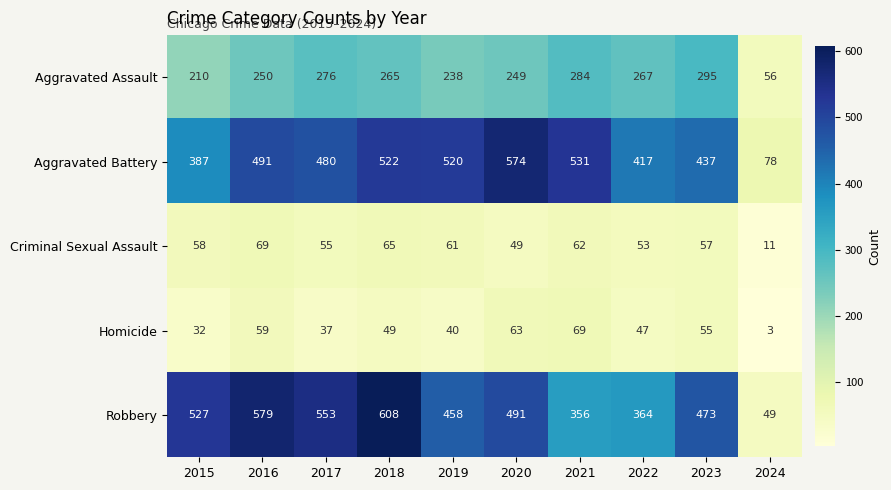

Where is Criminal Sexual Assault nearest to the value 40?

2020